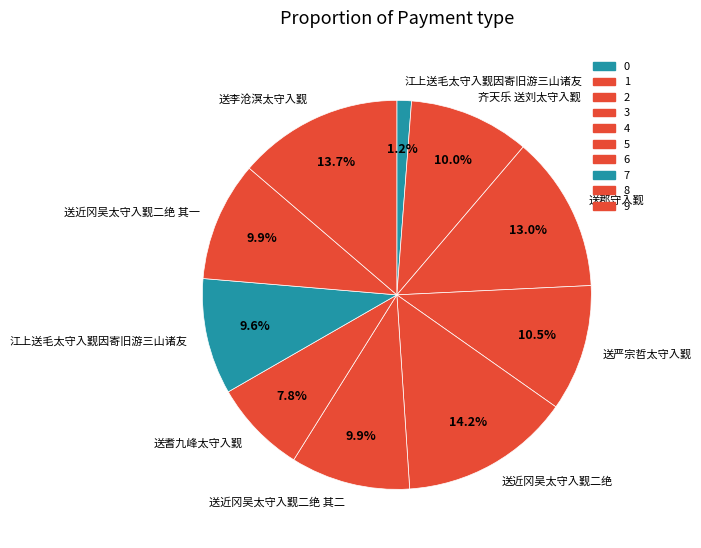

Rank the categories by value from highest to lowest.

送近冈吴太守入觐二绝, 送李沧溟太守入觐, 送郡守入觐, 送严宗哲太守入觐, 齐天乐 送刘太守入觐, 送近冈吴太守入觐二绝 其二, 送近冈吴太守入觐二绝 其一, 江上送毛太守入觐因寄旧游三山诸友, 送耆九峰太守入觐, 江上送毛太守入觐因寄旧游三山诸友